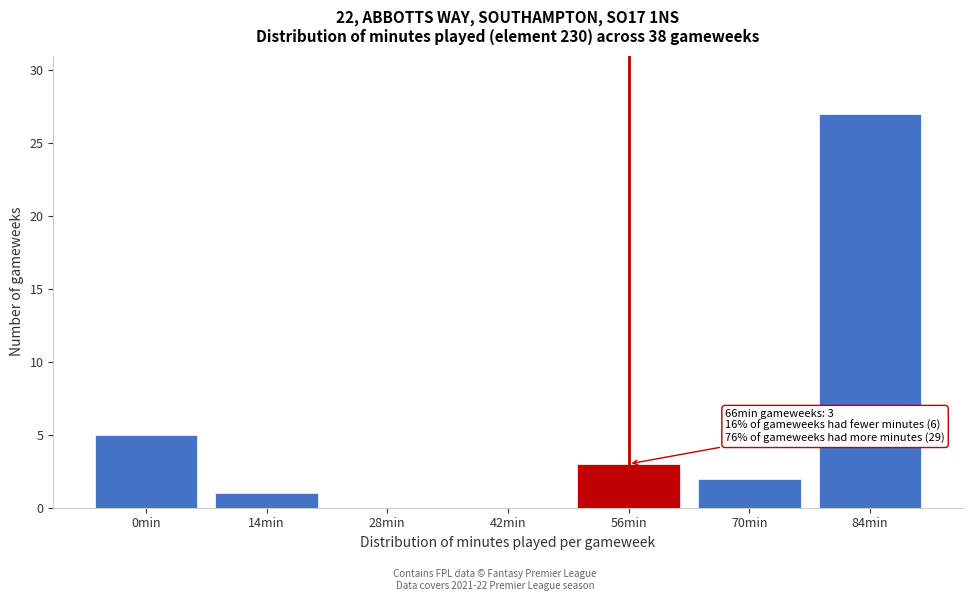

Reading right to left, what are all the values shown in this chart?

84min=27	70min=2	56min=3	42min=0	28min=0	14min=1	0min=5